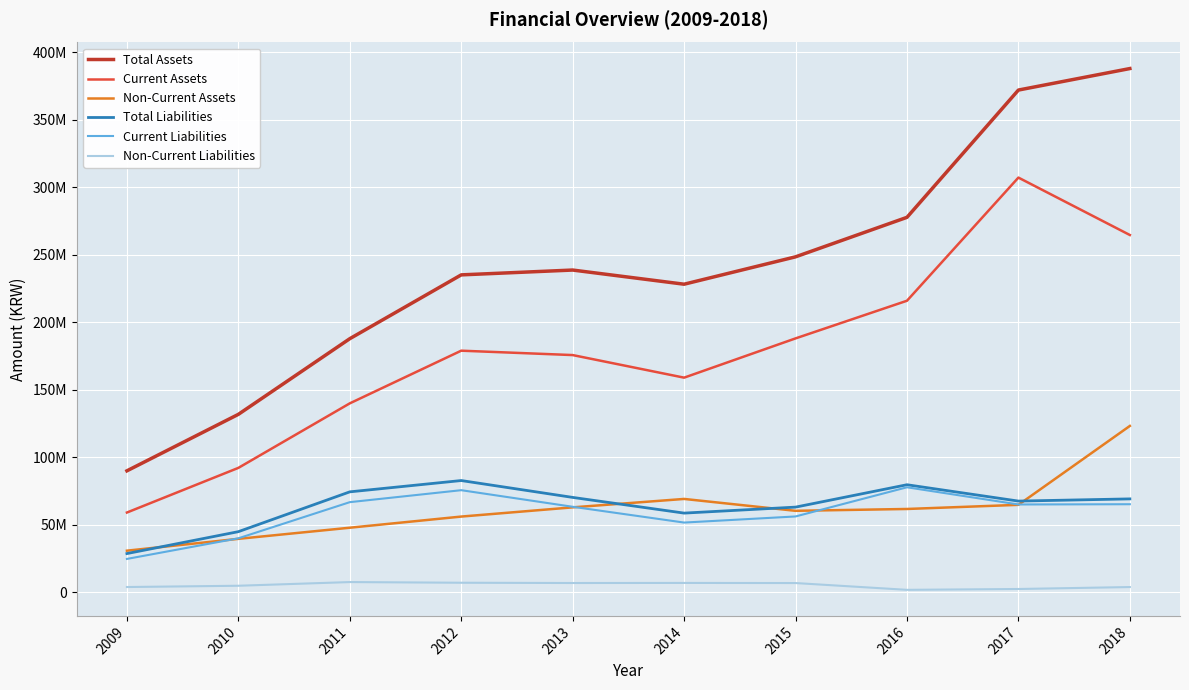

What are all the series names shown in the legend?

Total Assets, Current Assets, Non-Current Assets, Total Liabilities, Current Liabilities, Non-Current Liabilities